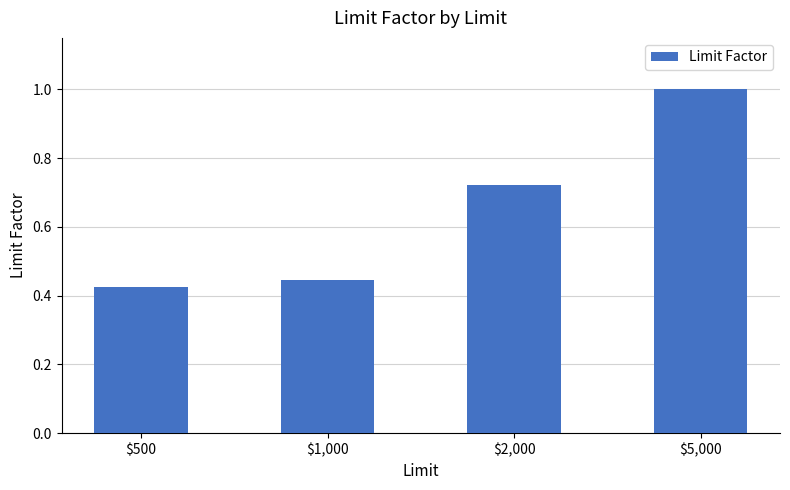

What is the difference between the second highest and minimum values?

0.3